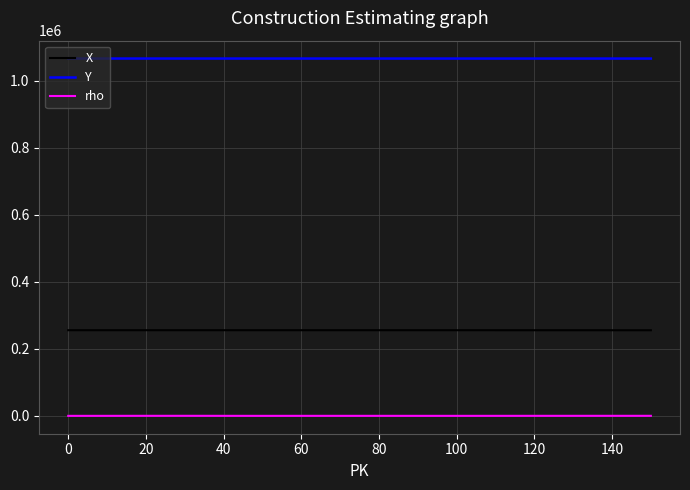

What is the highest value of the rho series?

298